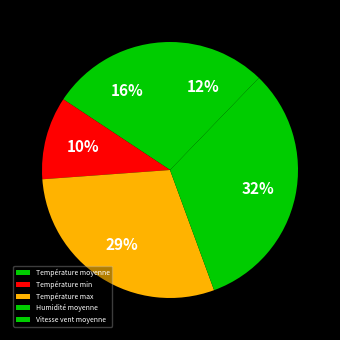

To the nearest percent, what percentage of the pie is Humidité moyenne?

32%